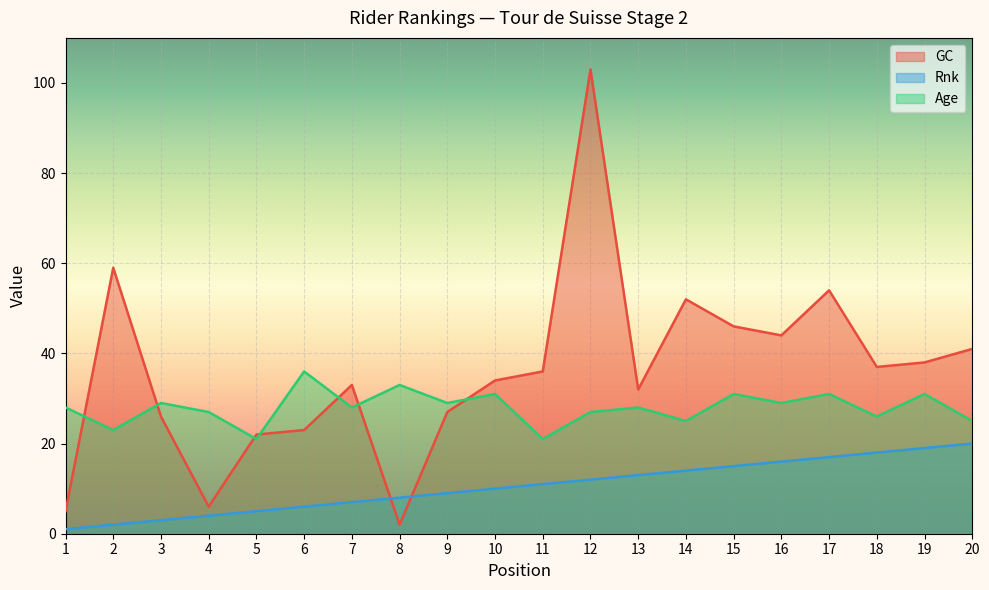

How many lines are shown in the chart?

3